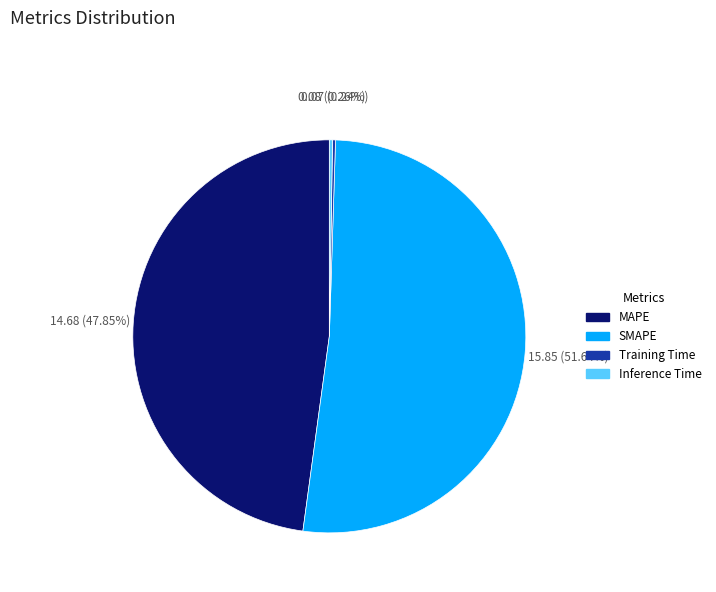

Which slice represents more than half of the pie?

SMAPE